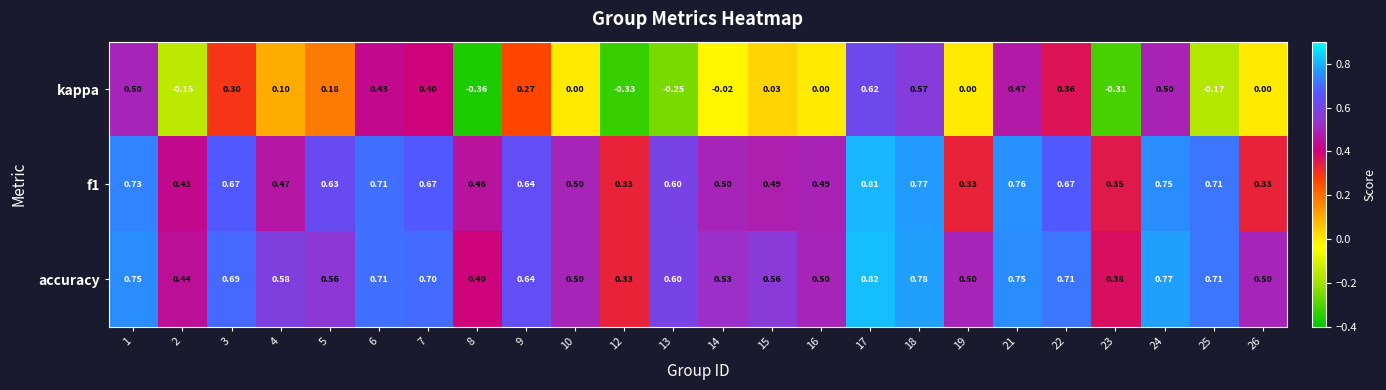

Which series has the largest total across all categories?

accuracy